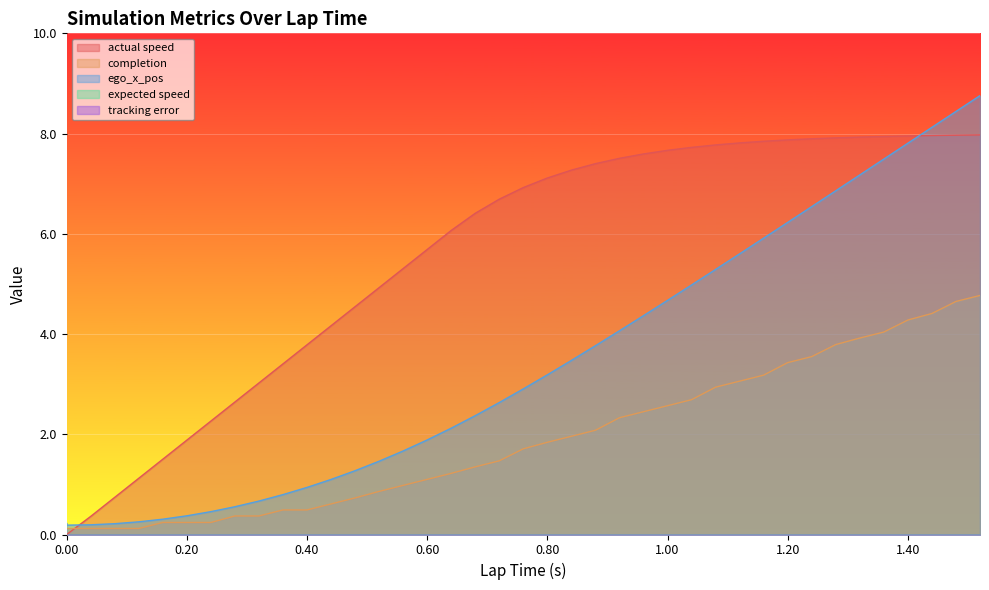

What is the difference between the highest and lowest values at 0.28?

2.3